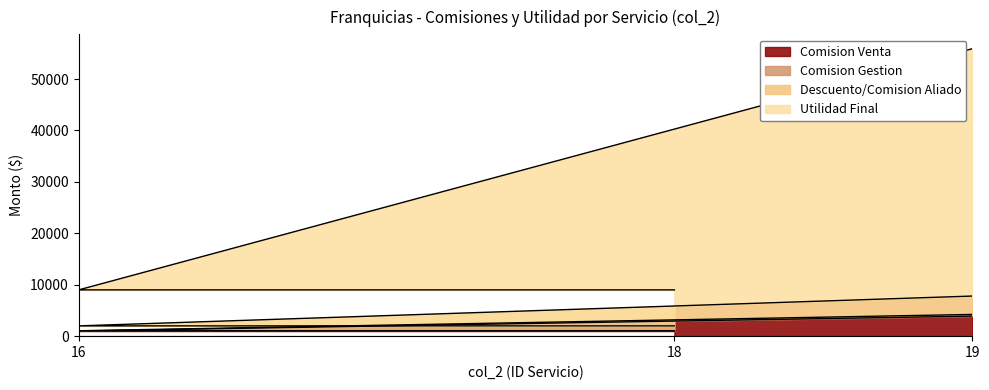

List the labels in order of Utilidad Final value, largest first.

19, 18, 16